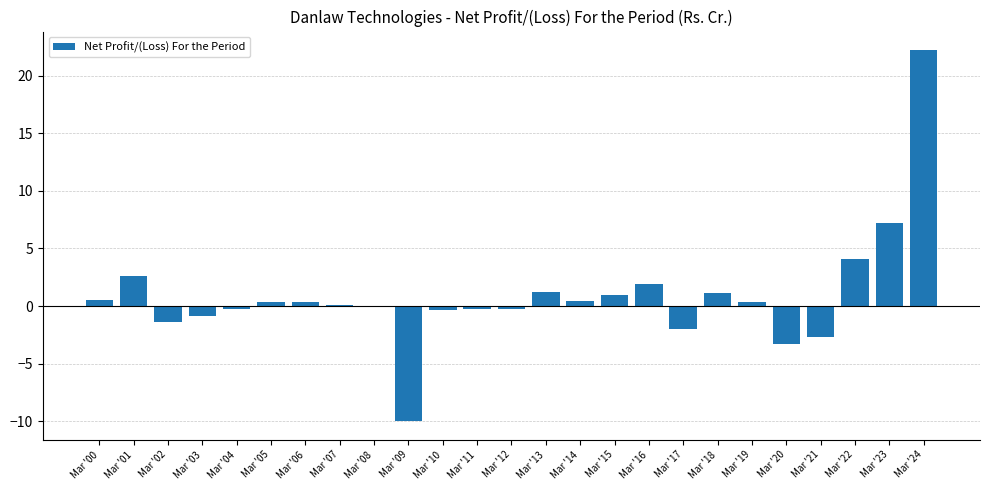

What is the change in value from Mar '00 to Mar '17?

-2.5